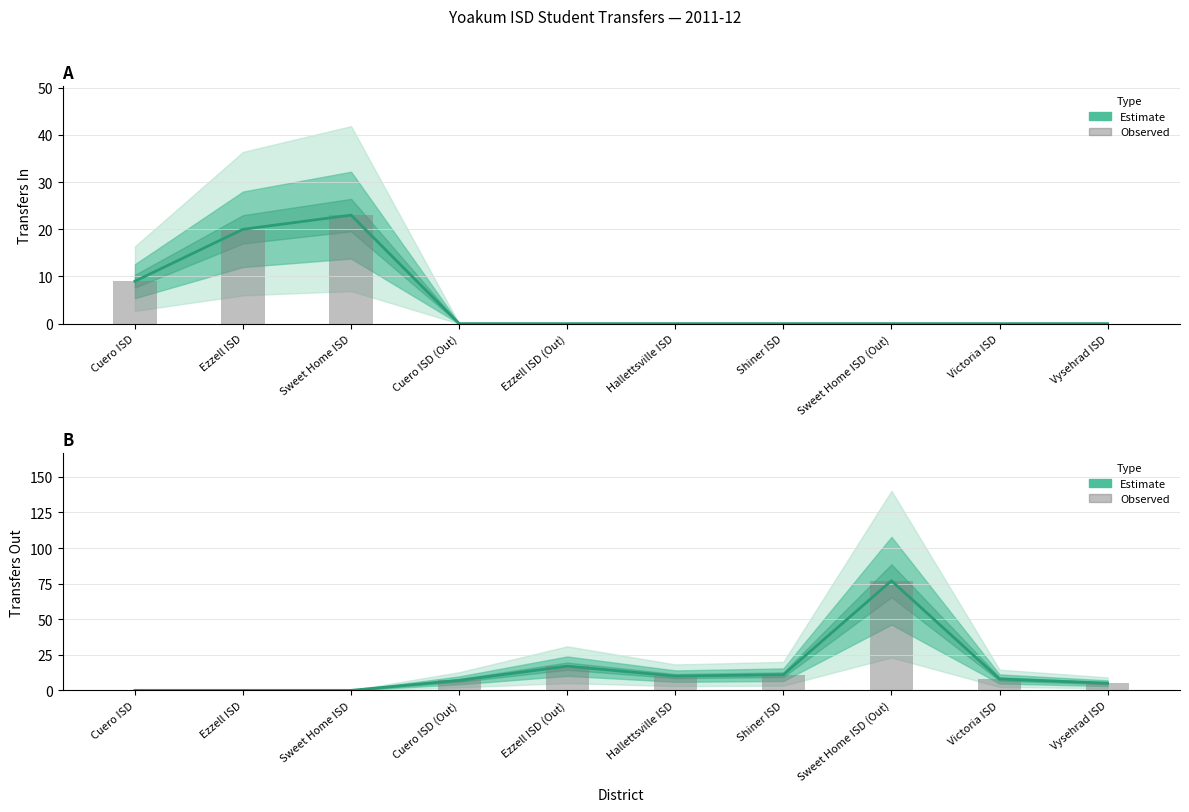

What is the difference between the maximum and minimum values in the Transfers In (Estimate) series?

23